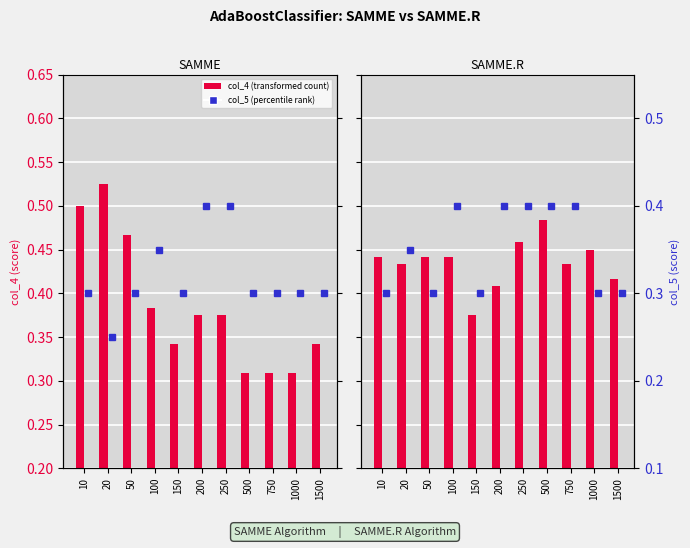

What is the value of the col_5 bar at the 4th from the left?

0.4